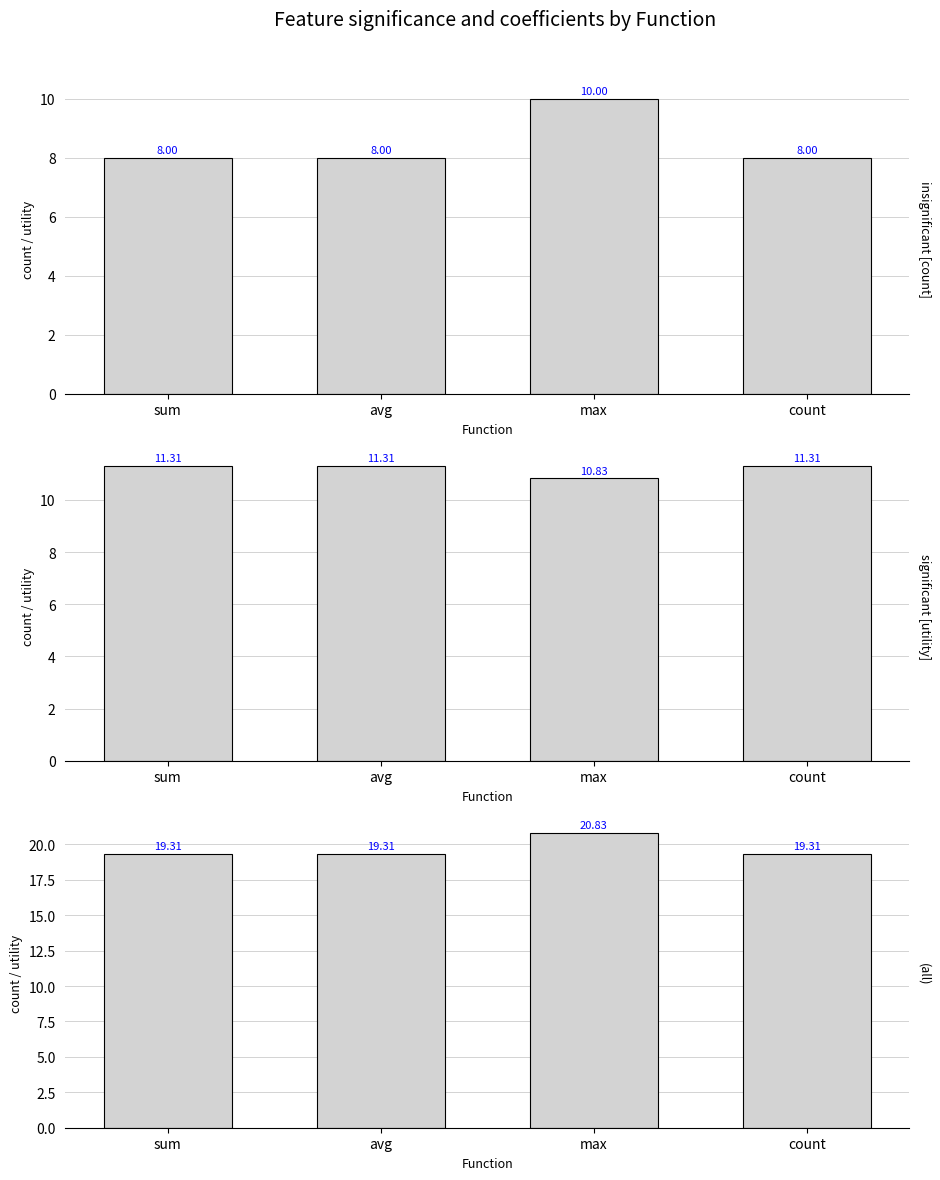

Which series has the largest total across all categories?

(all)